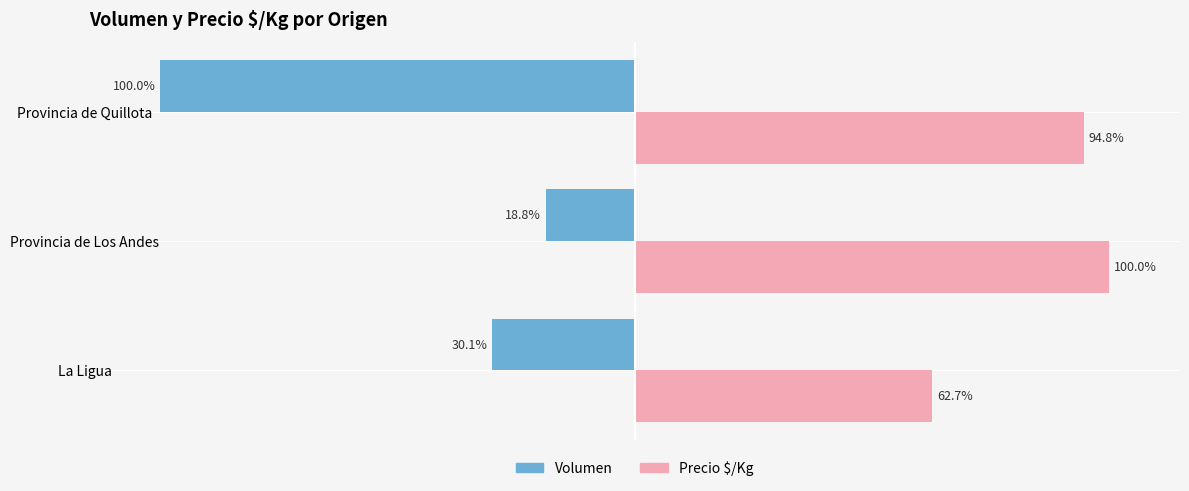

Rank the series by their average value, from lowest to highest.

Volumen, Precio $/Kg